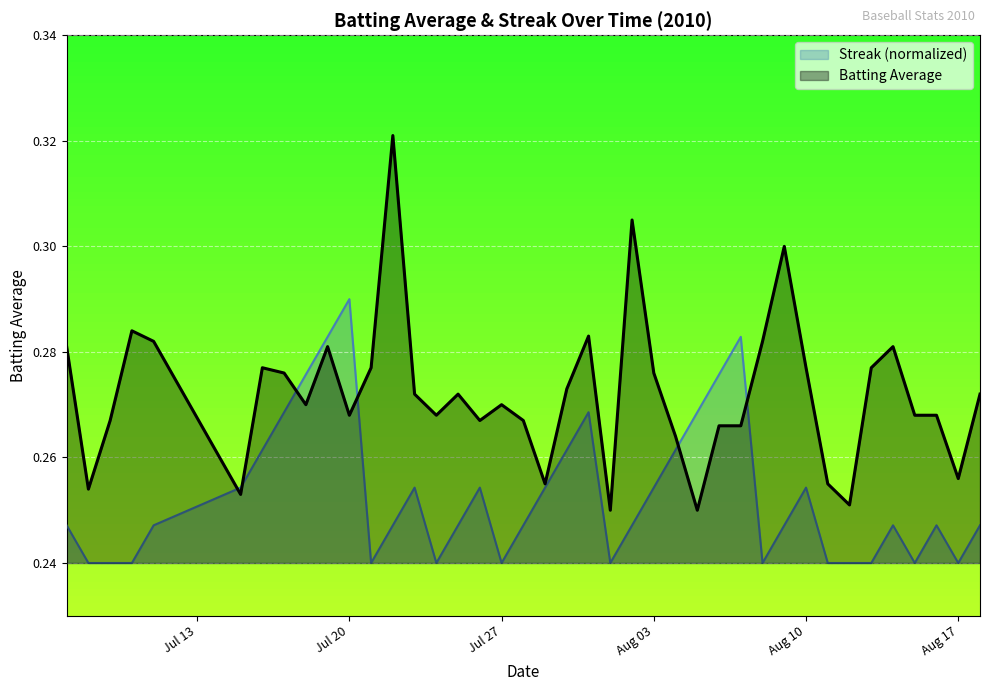

Rank the series by their average value, from highest to lowest.

Batting Average, Streak (normalized)